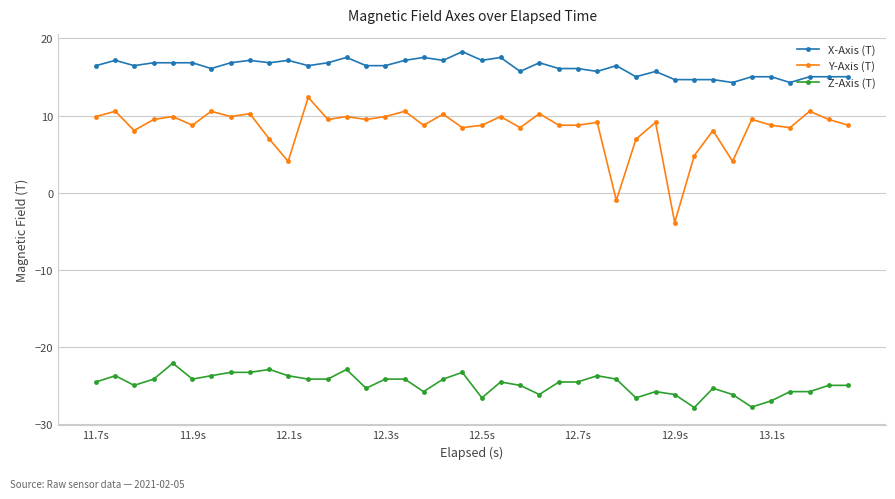

True or false: X-Axis (T) and Y-Axis (T) intersect in this chart.

False